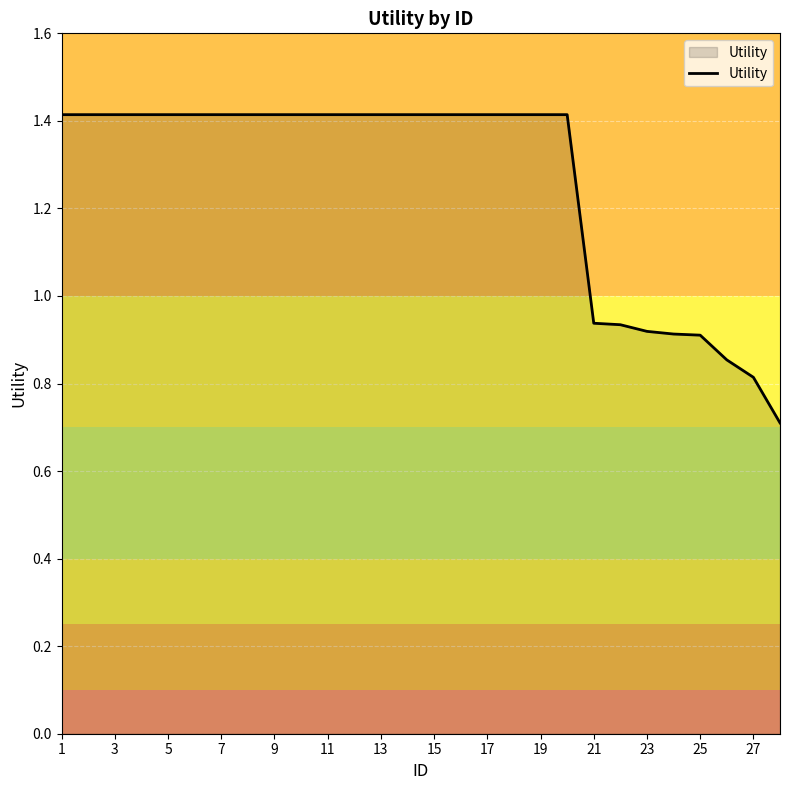

Does the chart display data point markers on the line(s)?

No